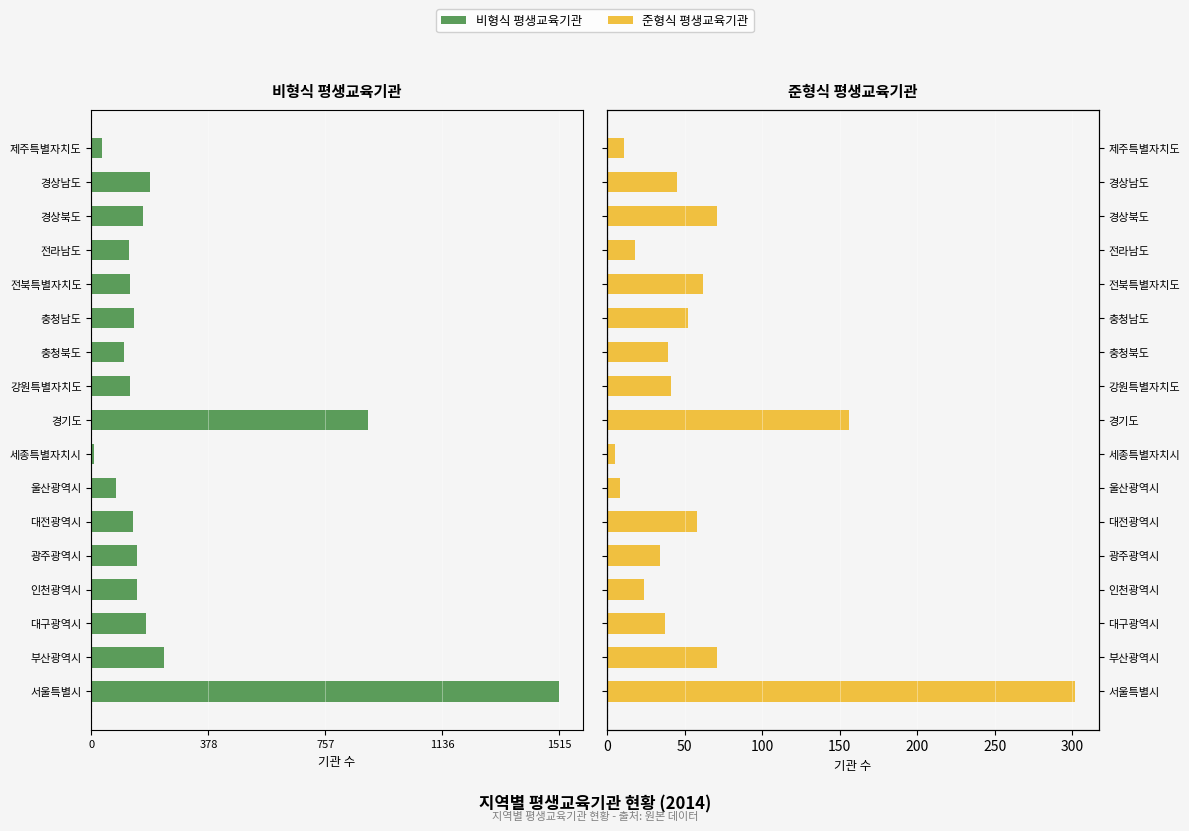

Are the bars grouped side by side (vs. stacked)?

Yes